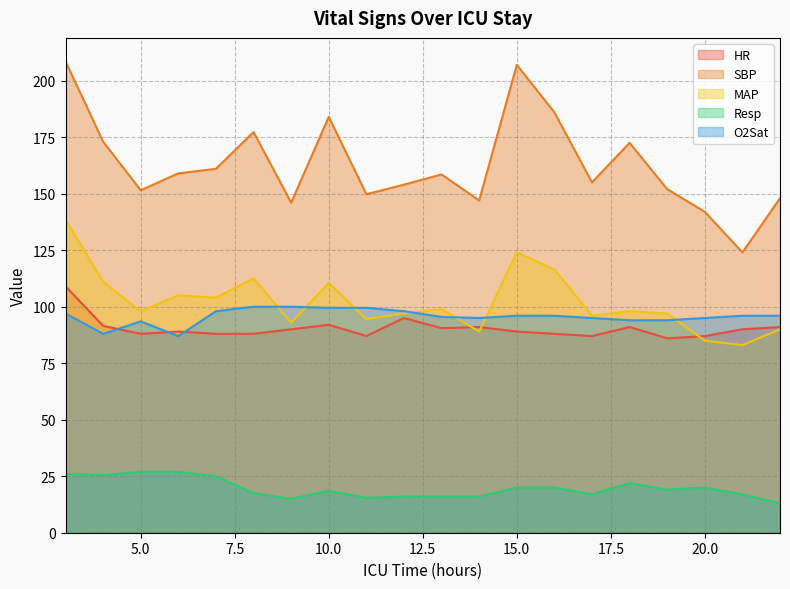

At which label does HR reach its peak?

3